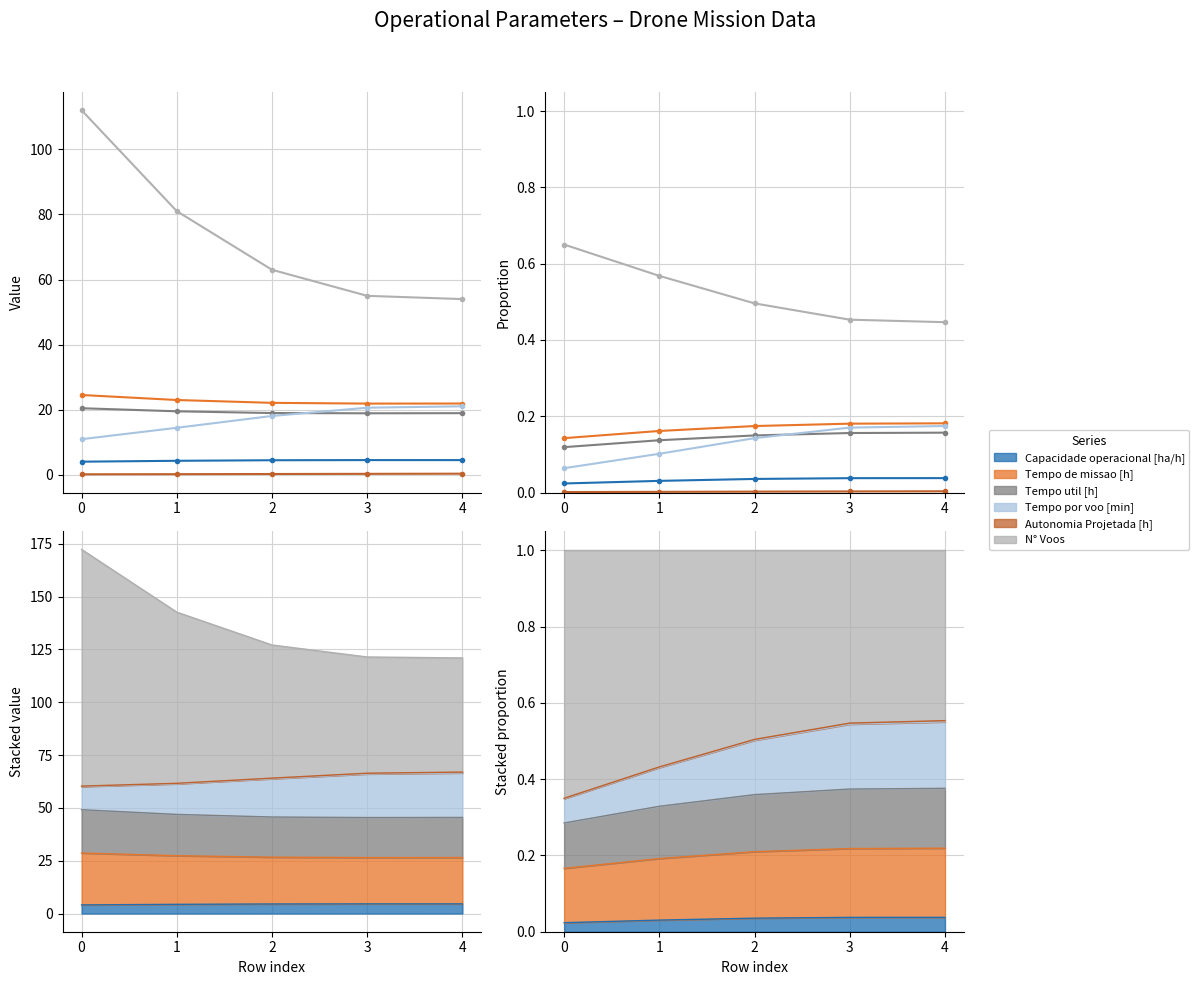

Reading left to right, transcribe all the data shown in this chart.

Capacidade operacional [ha/h]: 0=0.0	1=0.0	2=0.0	3=0.0	4=0.0
Tempo de missao [h]: 0=0.1	1=0.2	2=0.2	3=0.2	4=0.2
Tempo util [h]: 0=0.1	1=0.1	2=0.1	3=0.2	4=0.2
Tempo por voo [min]: 0=0.1	1=0.1	2=0.1	3=0.2	4=0.2
Autonomia Projetada [h]: 0=0.0	1=0.0	2=0.0	3=0.0	4=0.0
N° Voos: 0=0.7	1=0.6	2=0.5	3=0.5	4=0.4